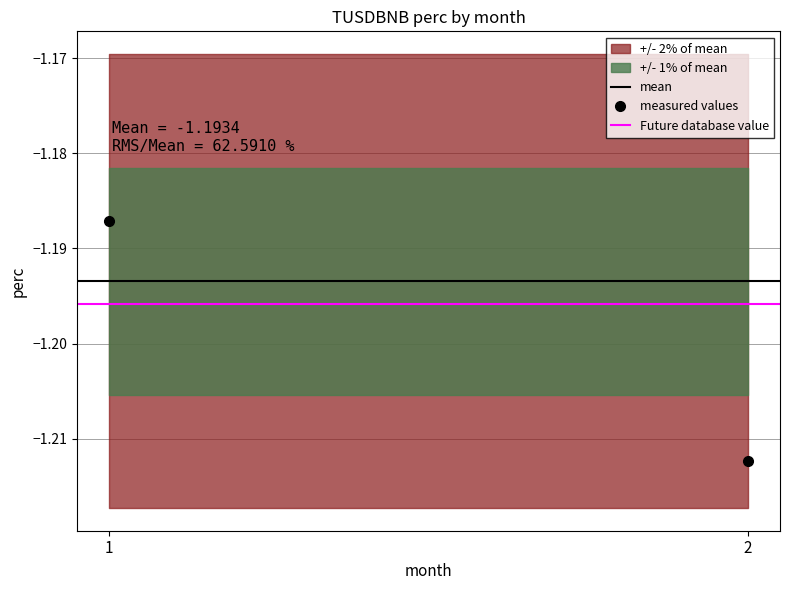

How many data points does each series have?

2